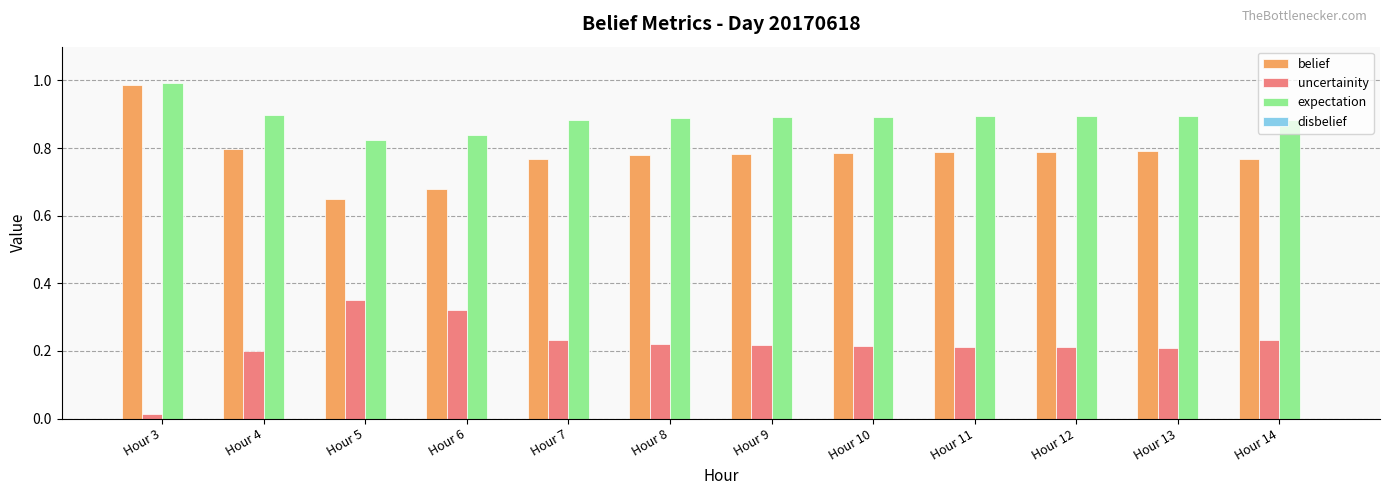

Where is belief nearest to the value 0?

Hour 5